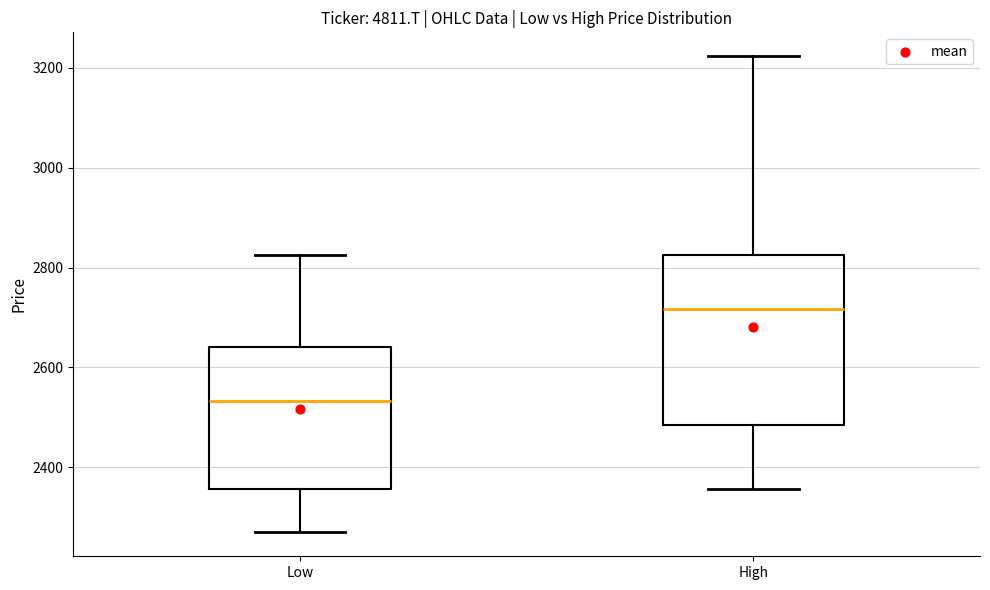

Which box has the lowest median line?

Low